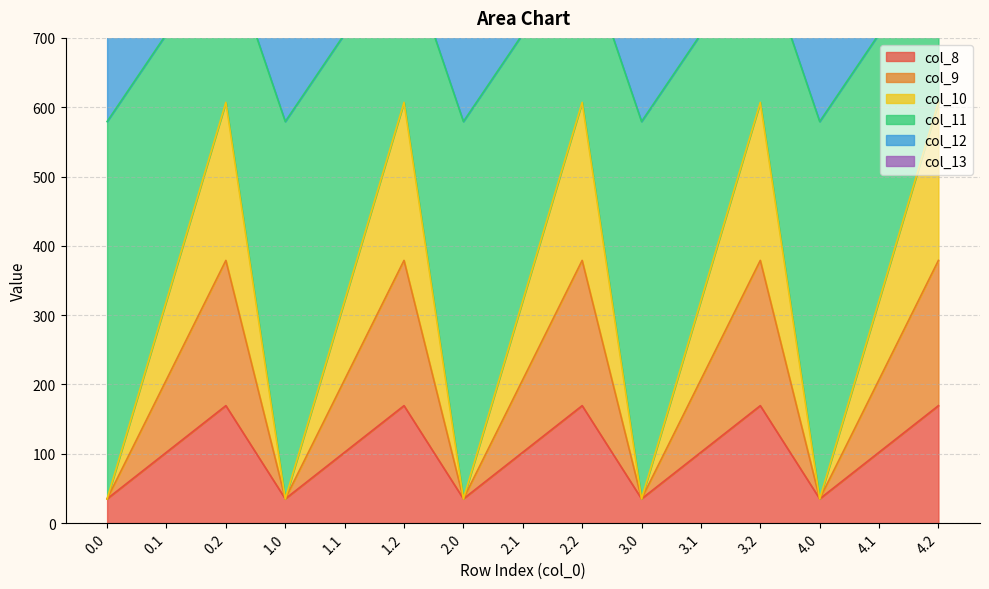

The value of col_8 at 4.0 is 35.0. True or false?

True